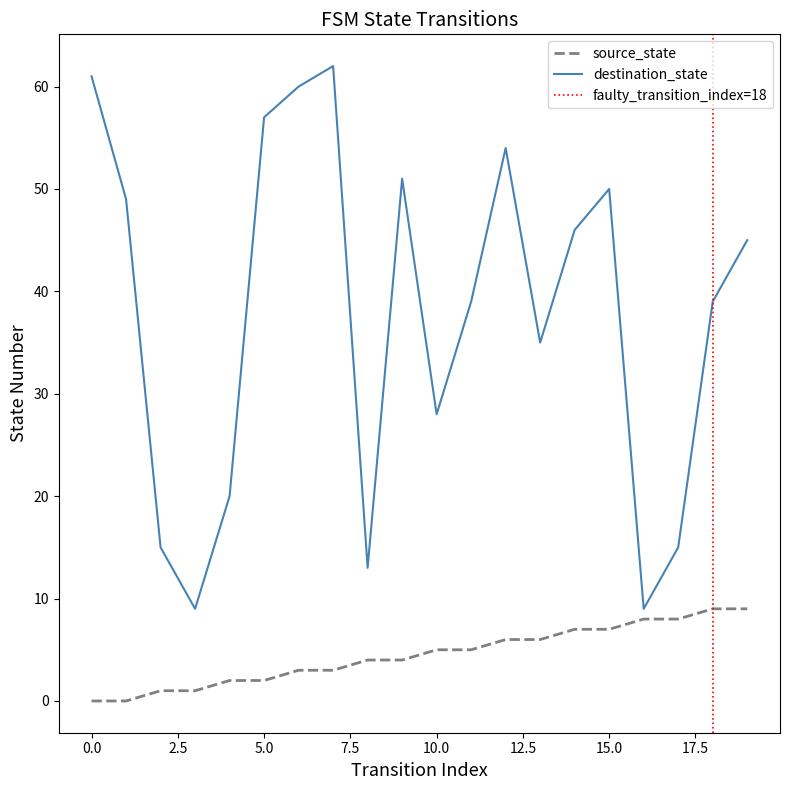

True or false: source_state and destination_state intersect in this chart.

False